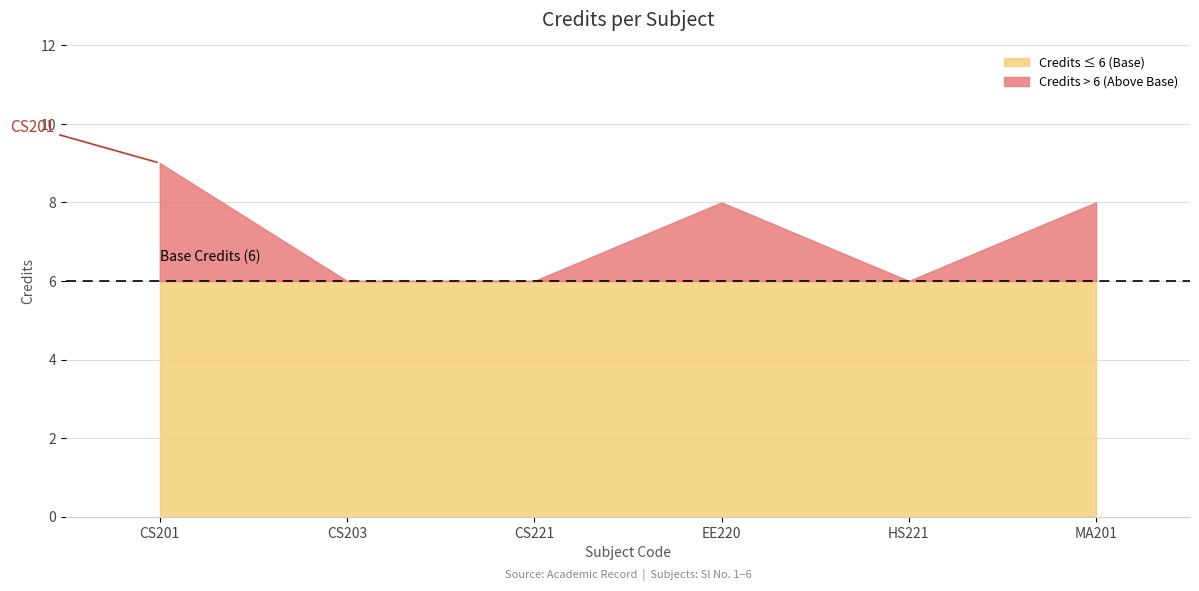

Count the values in the range 6 to 8.

5